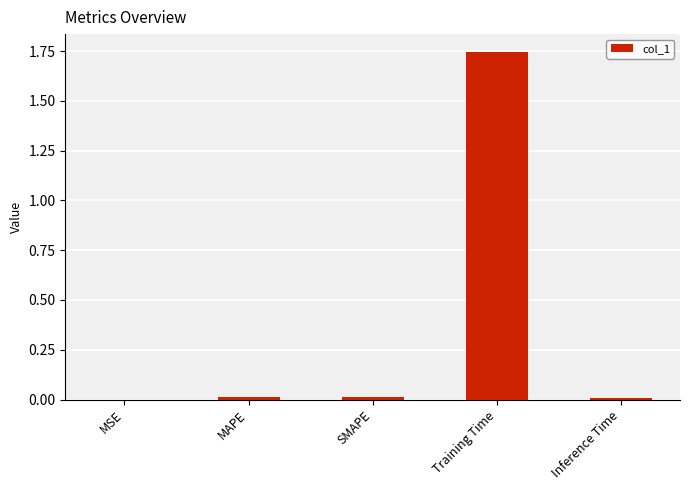

What is the sum of all values?

1.8